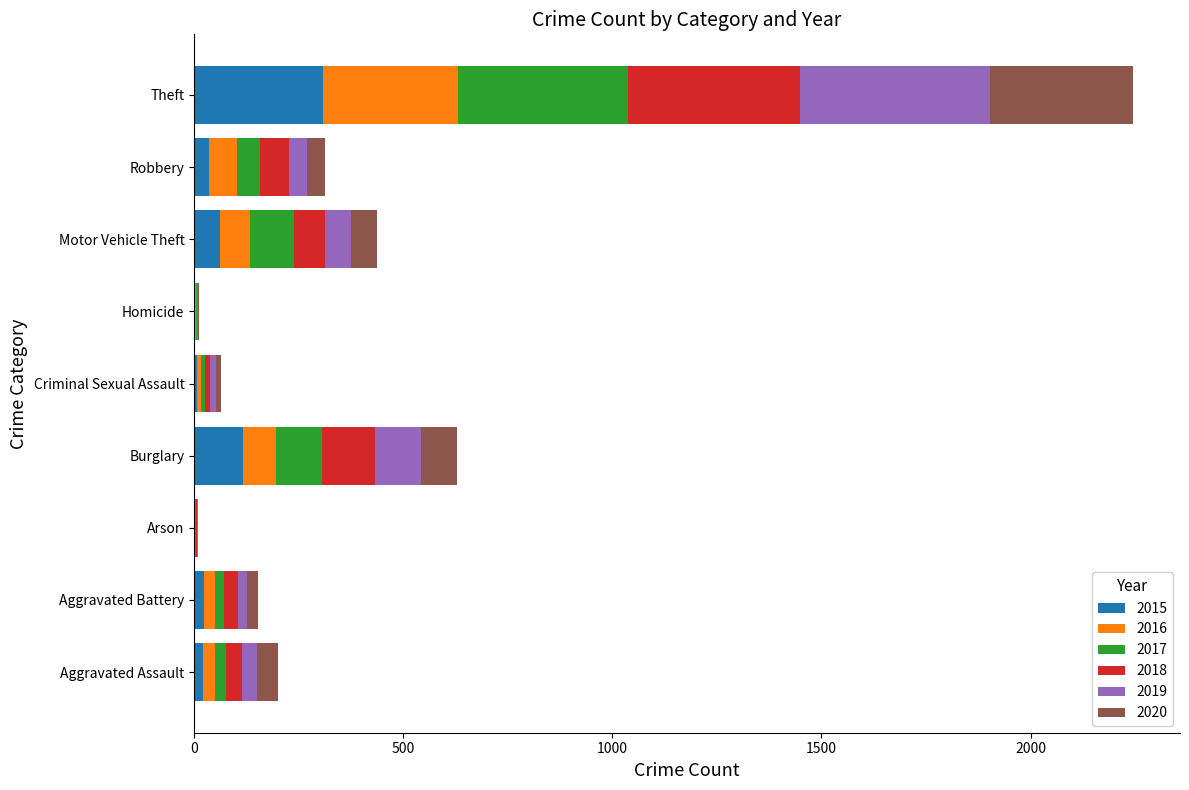

At which category is the sum across all series the highest?

Theft